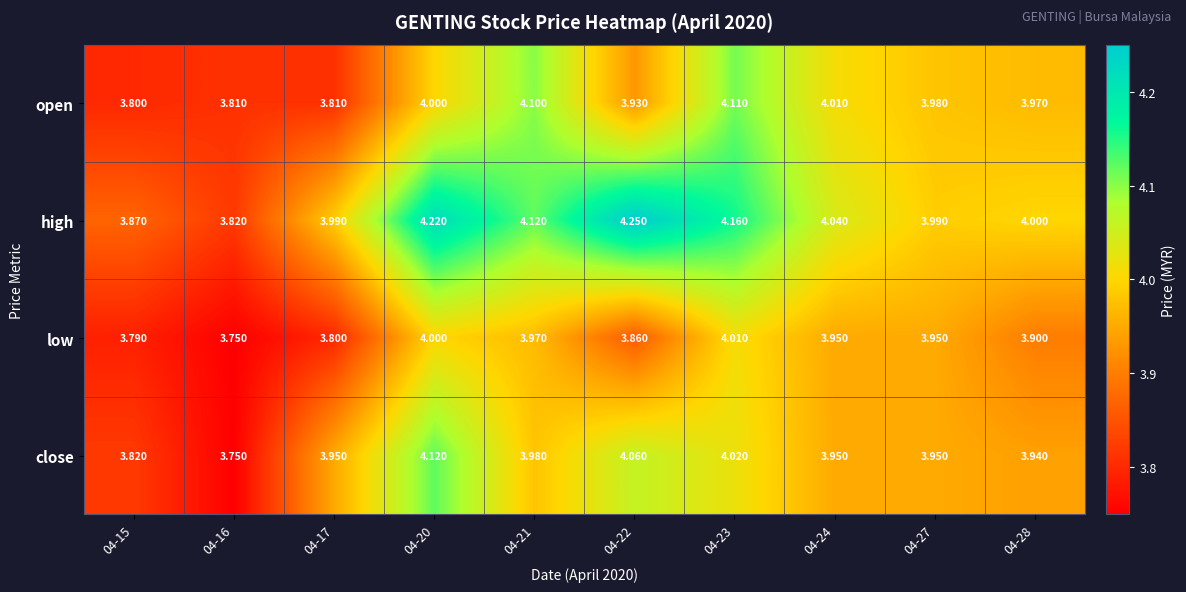

Rank the series at 04-28 from lowest to highest value.

low, close, open, high